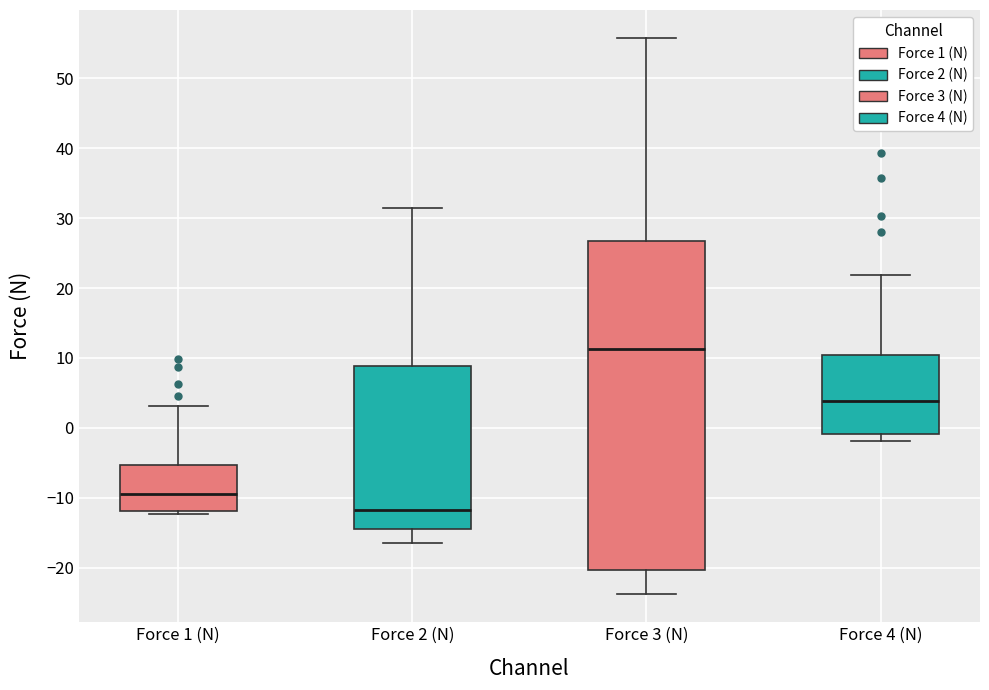

Reading left to right, read every box against the y-axis: the position of its median line, the range the box covers, and the ends of its whiskers. The values are not printed on the chart, so give them approximately, as read against the axis.

Force 1 (N): median -9, box -12 to -5, whiskers -12 (just below the box's lower edge) to 3
Force 2 (N): median -12, box -15 to 9, whiskers -16 to 32
Force 3 (N): median 11, box -20 to 27, whiskers -24 to 56
Force 4 (N): median 4, box -1 to 10, whiskers -2 to 22